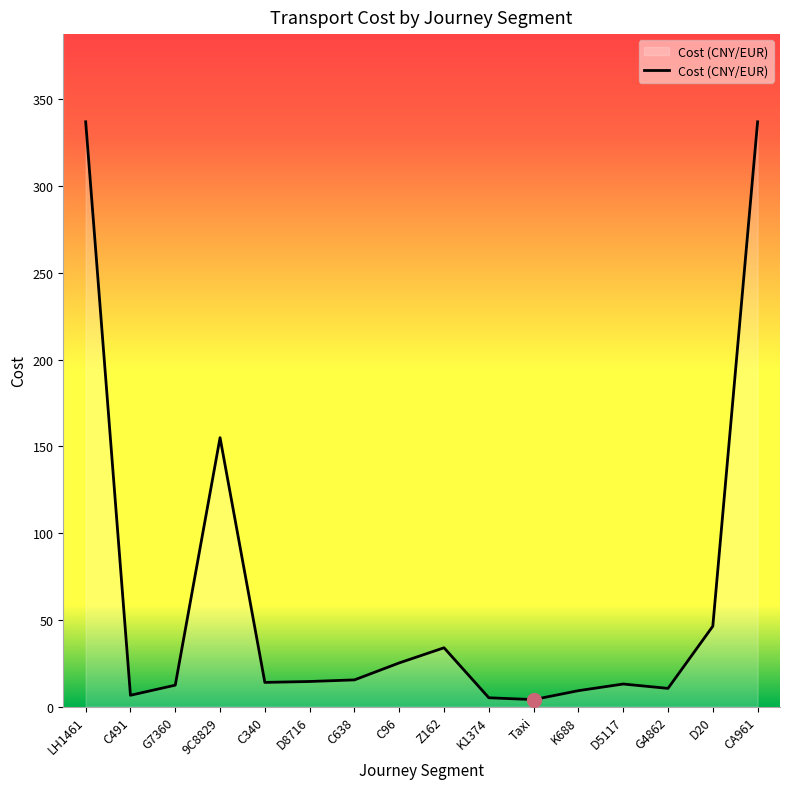

How many lines are shown in the chart?

1